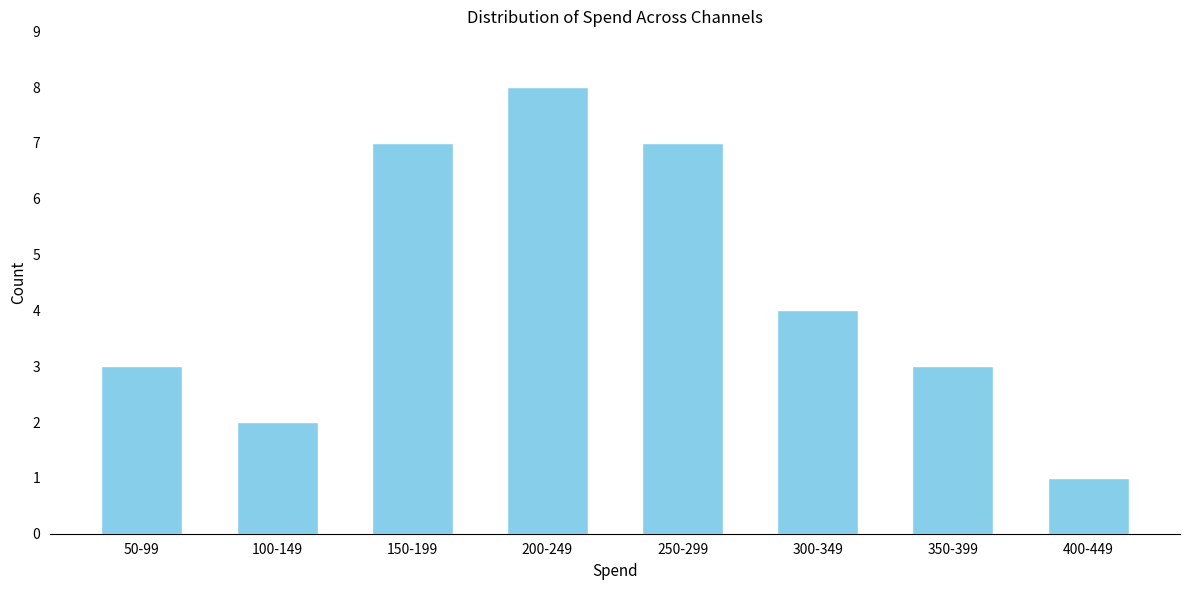

Reading left to right, extract all data points from this chart.

50-99=3	100-149=2	150-199=7	200-249=8	250-299=7	300-349=4	350-399=3	400-449=1